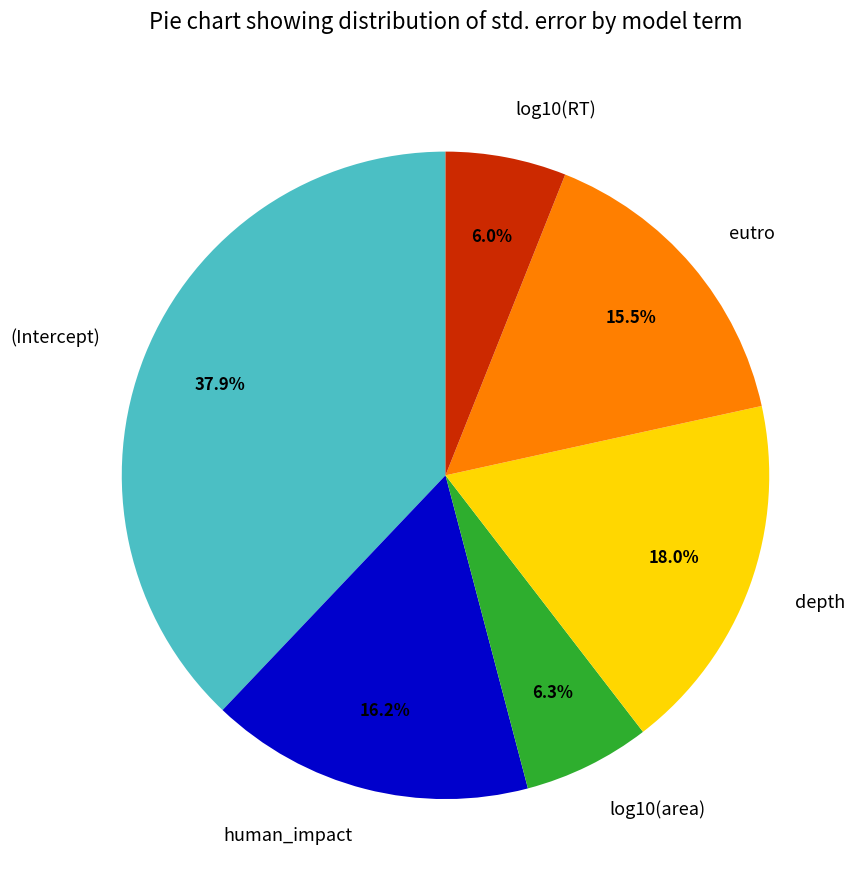

Does any single category account for the majority?

No